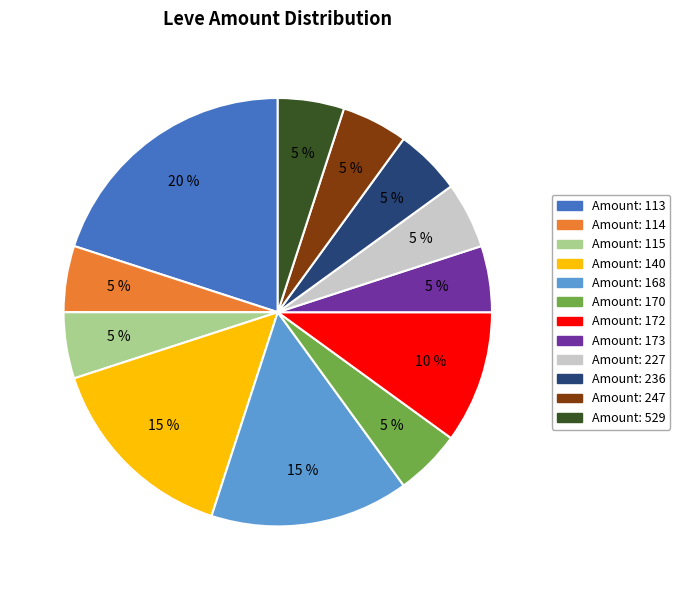

Does any single category account for the majority?

No